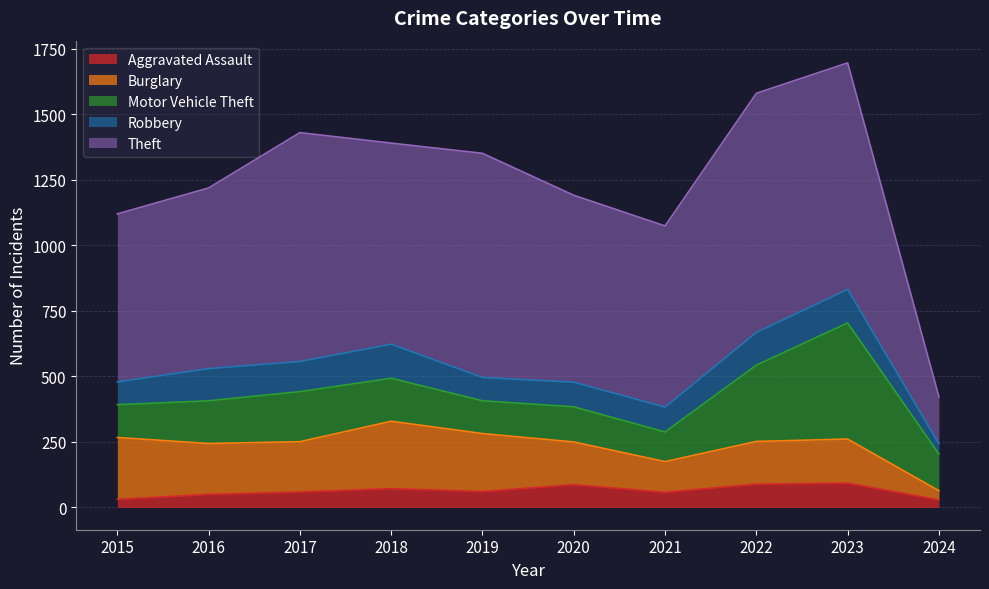

What is the average value of the Burglary series?

175